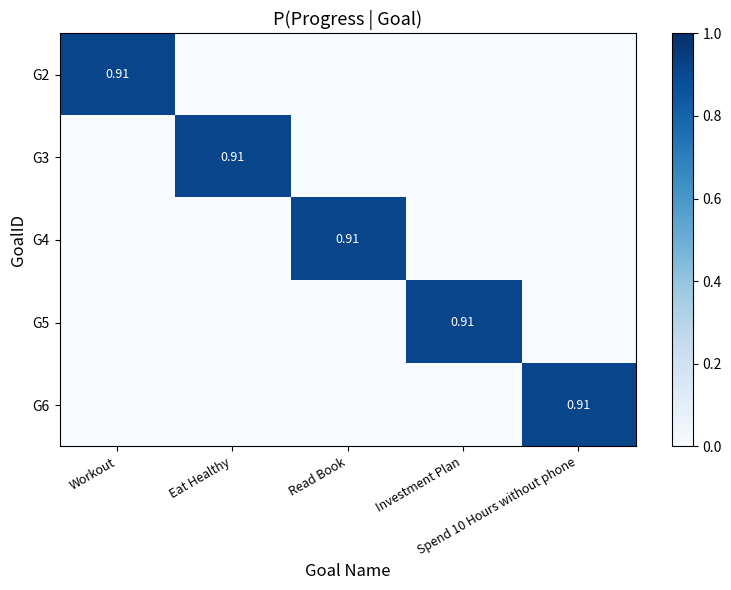

Where is G3 nearest to the value 0?

Workout